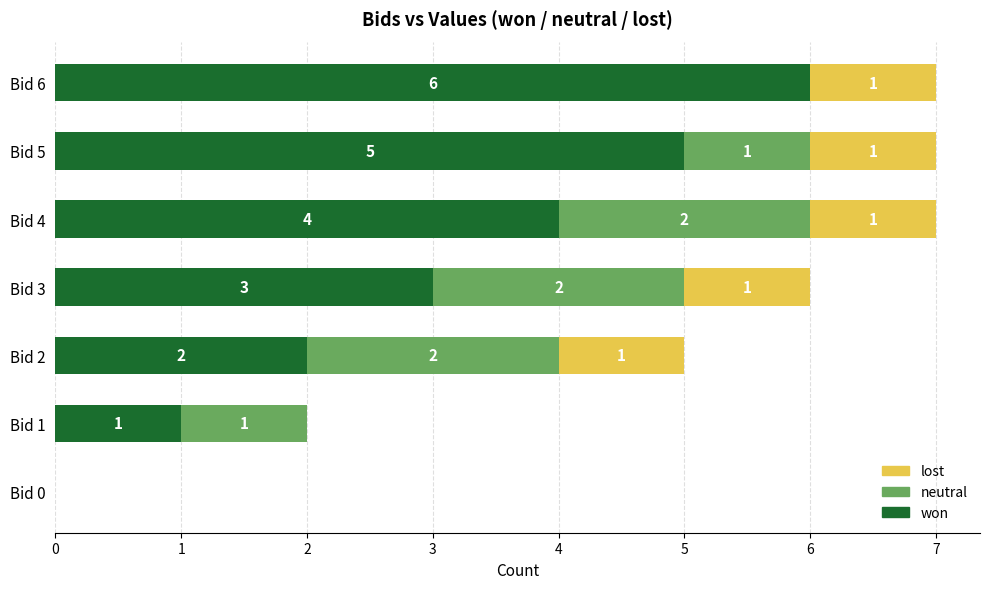

Which category has the highest value in the won series?

Bid 6